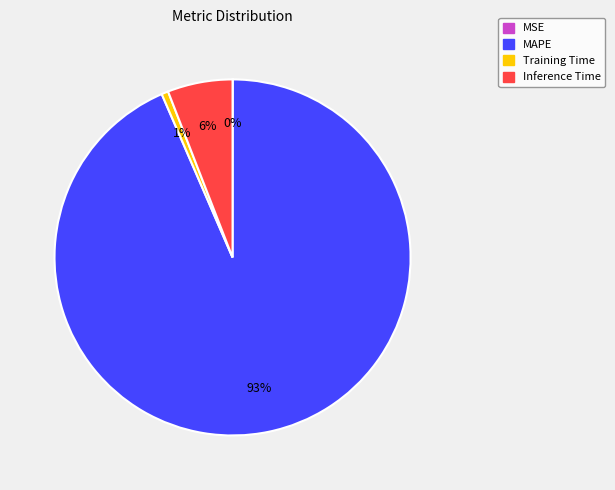

The Inference Time slice represents 1% of the pie. True or false?

False